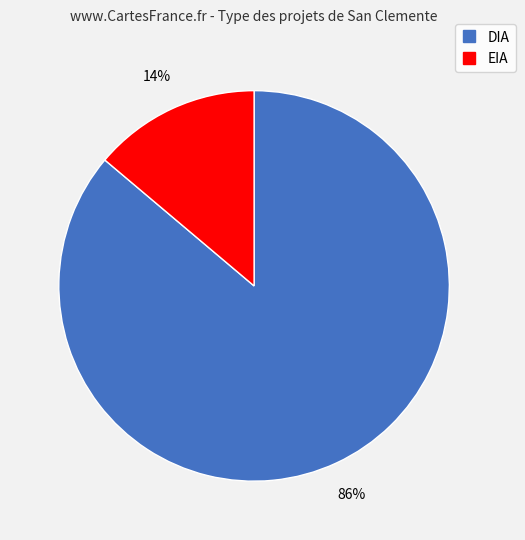

Between DIA and EIA, which is larger?

DIA